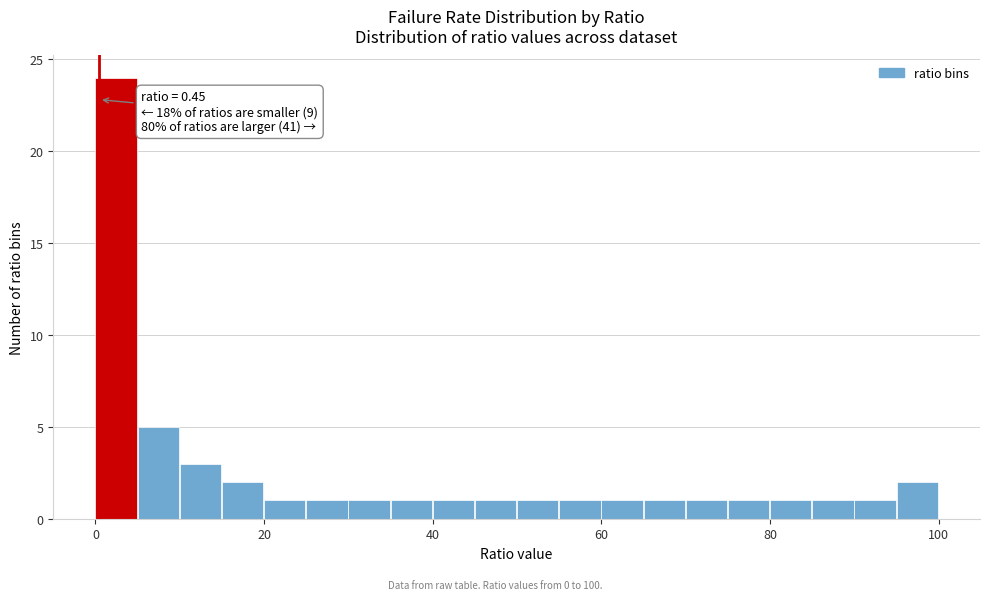

Around what value on the x-axis is the tallest bar? Give the approximate position of its centre, as read against the axis.

2